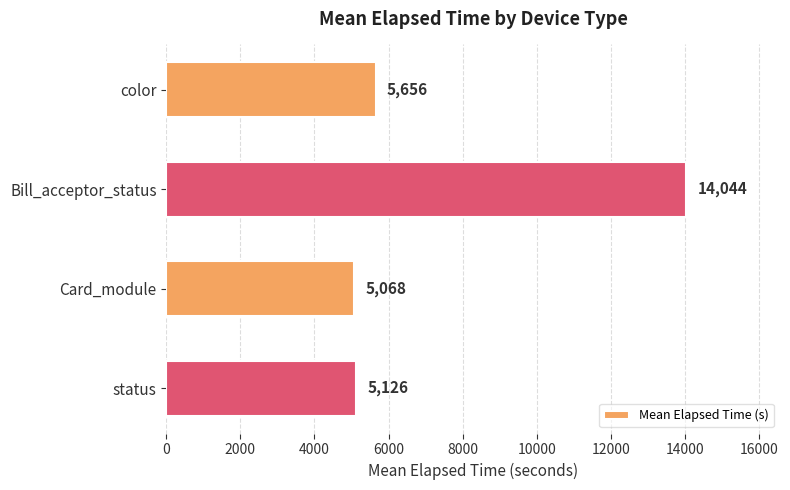

Which label corresponds to the largest value in the chart?

Bill_acceptor_status